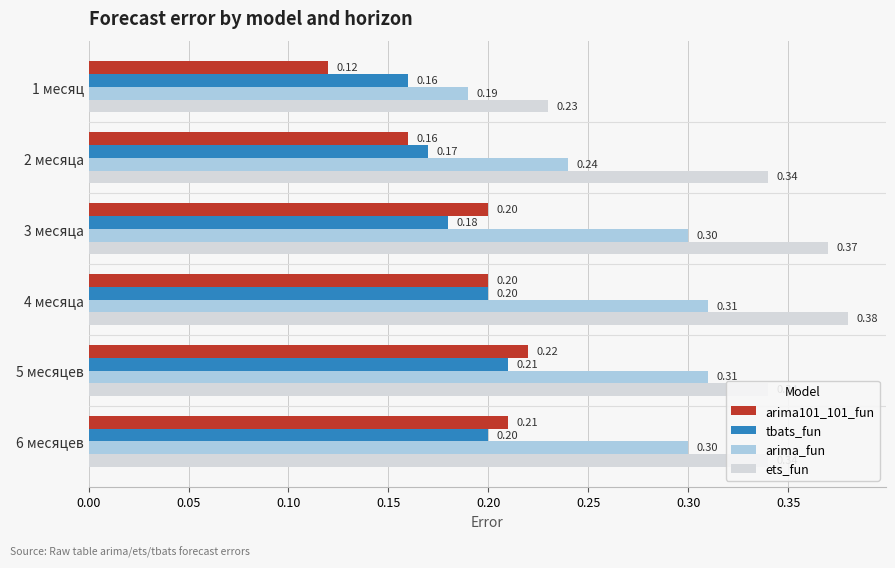

What are all the series names shown in the legend?

arima101_101_fun, tbats_fun, arima_fun, ets_fun